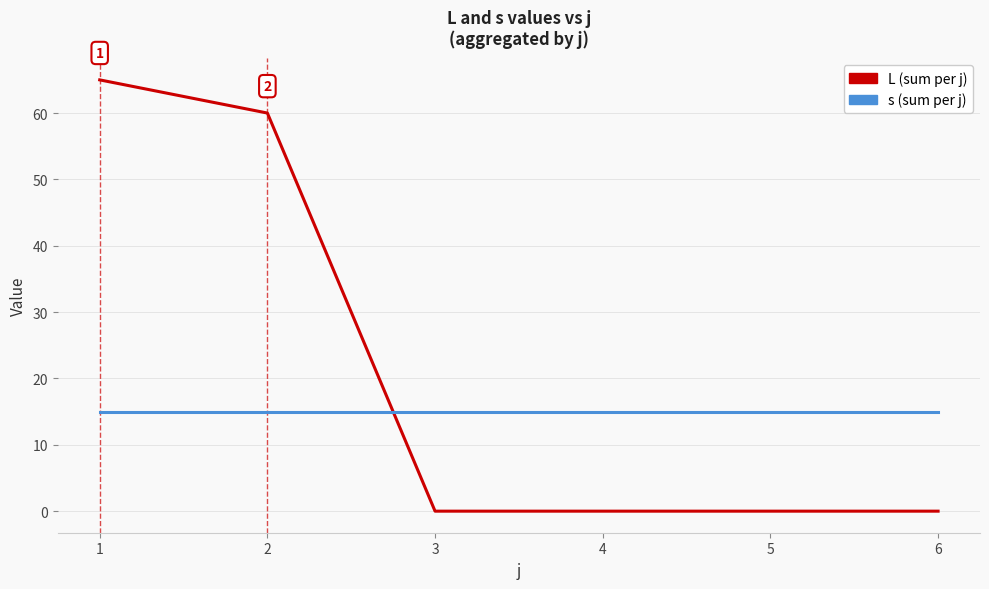

What is the total value across all series at 1?

80